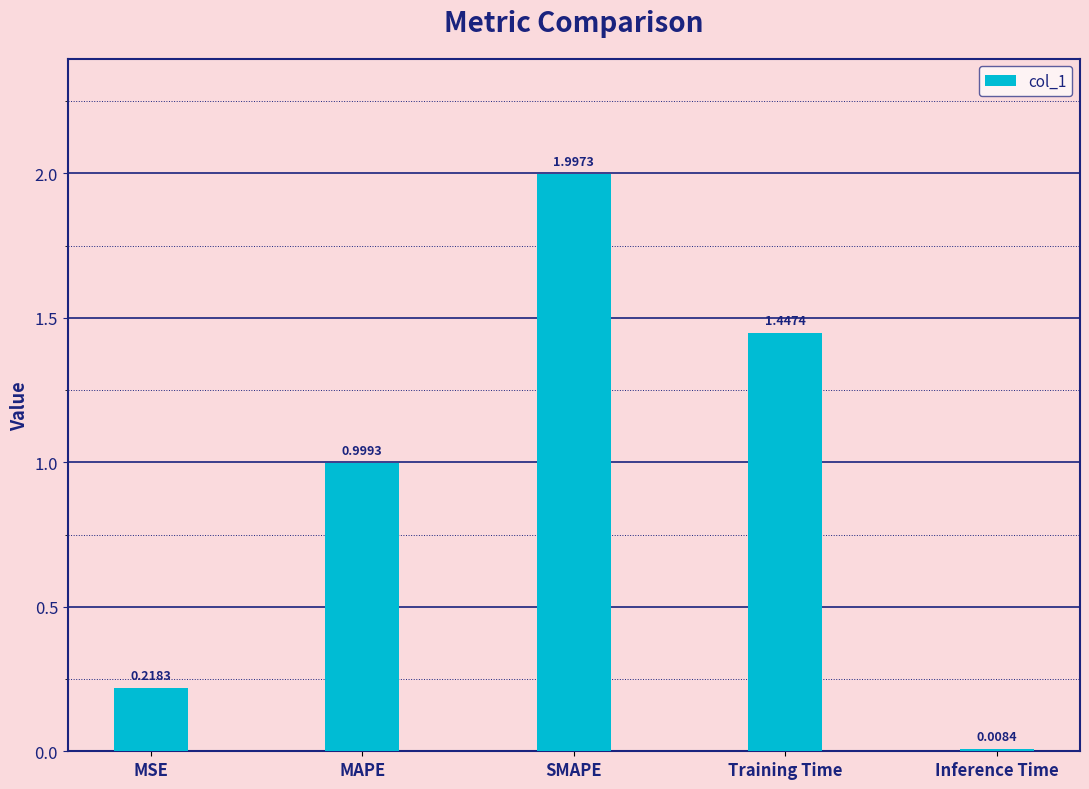

The value at Training Time is 2.5. True or false?

False